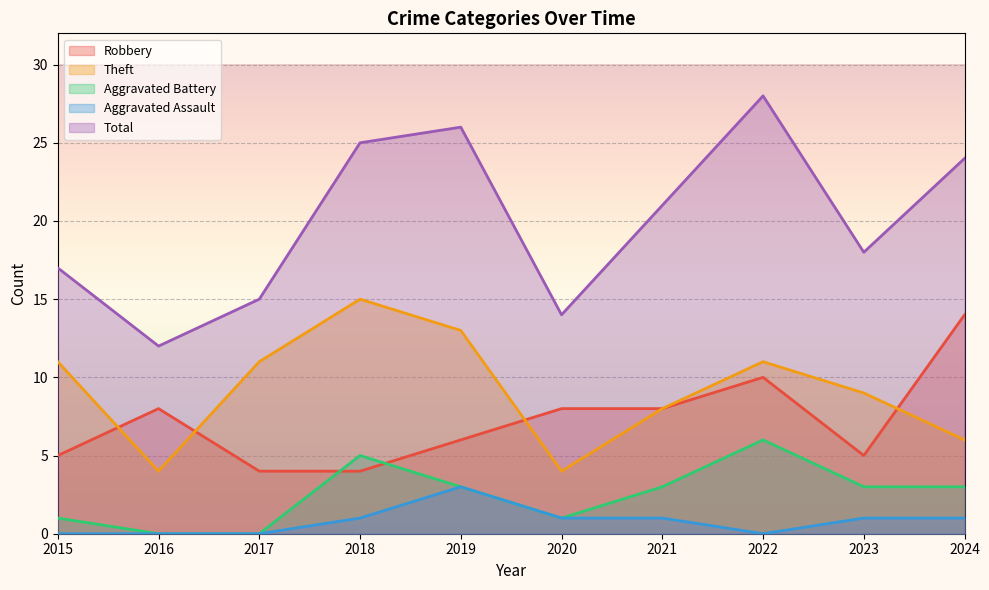

Which series has the largest total across all categories?

Total